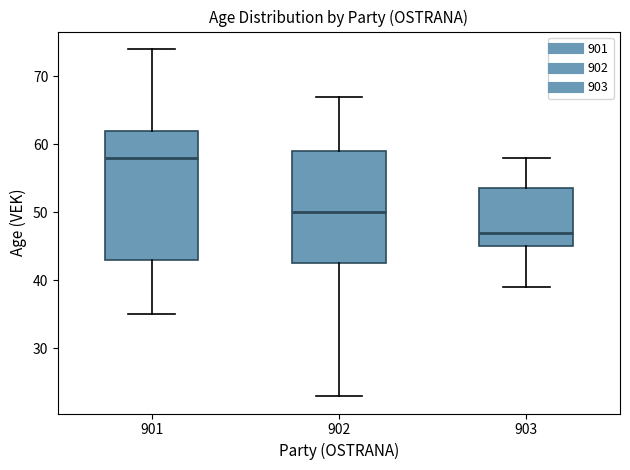

Reading left to right, transcribe this box plot: for each box, give where its median line is, the range the box spans, and where its two whiskers end, as read against the y-axis. The values are not printed on the chart, so give them approximately, as read against the axis.

901: median 58, box 43 to 62, whiskers 35 to 74
902: median 50, box 43 to 59, whiskers 23 to 67
903: median 47, box 45 to 54, whiskers 39 to 58